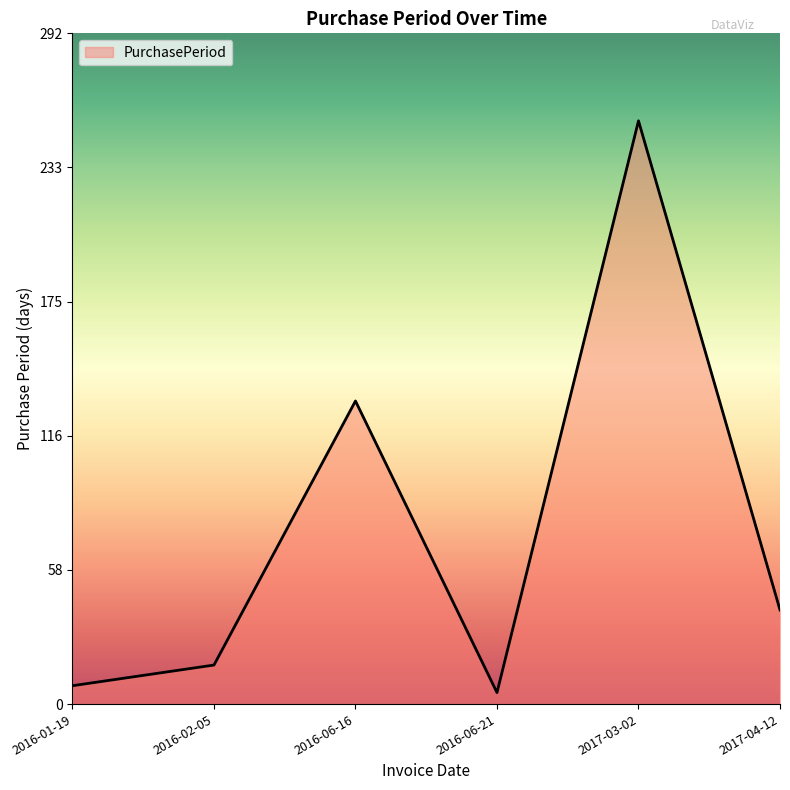

The value at 2017-04-12 is 41. True or false?

True